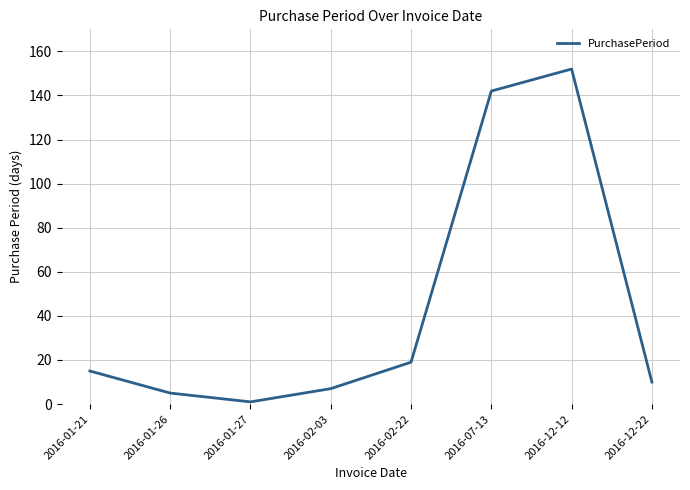

Between 2016-01-27 and 2016-12-12, which is larger?

2016-12-12